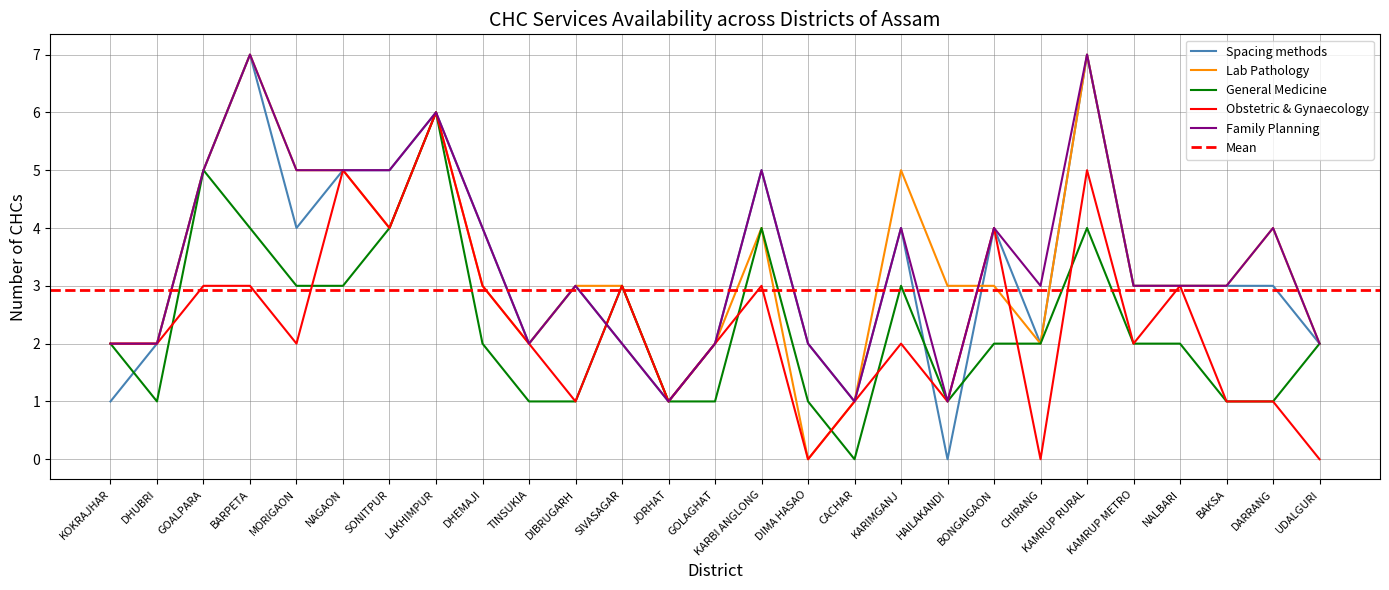

What is the greatest value displayed?

7